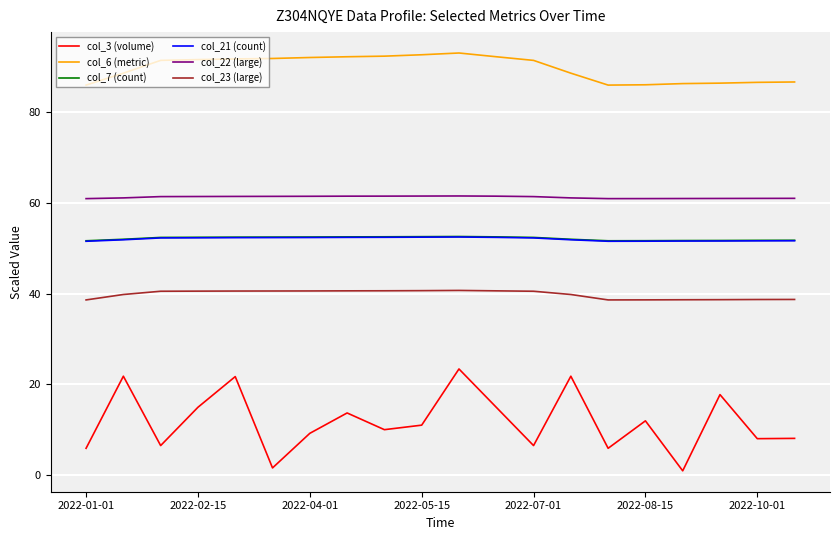

True or false: col_21 (count) and col_22 (large) intersect in this chart.

False